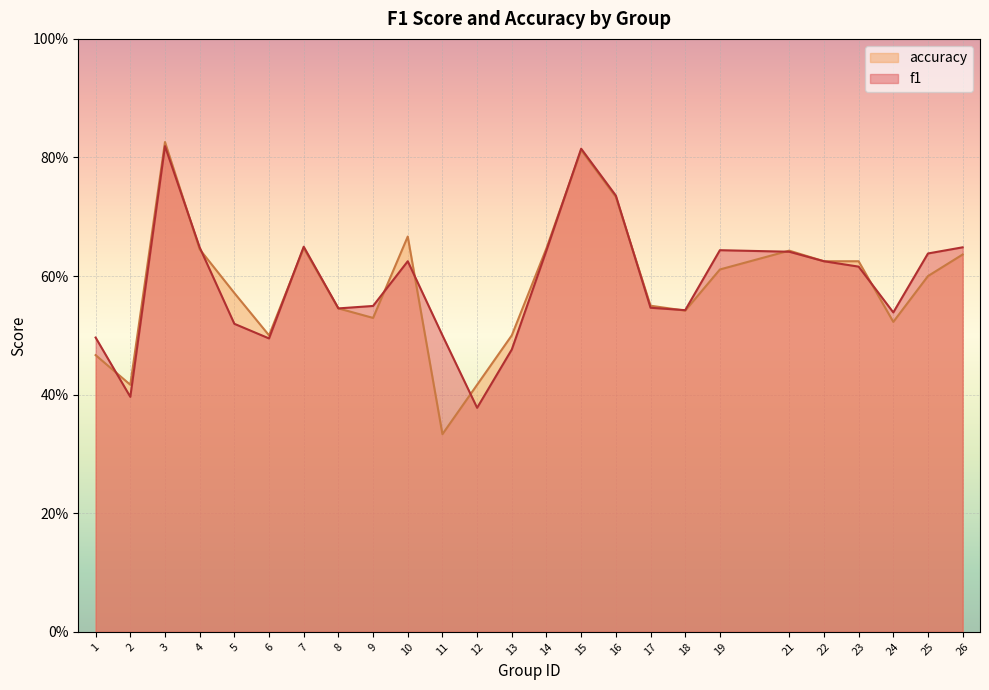

Rank the series at 17 from highest to lowest value.

accuracy, f1